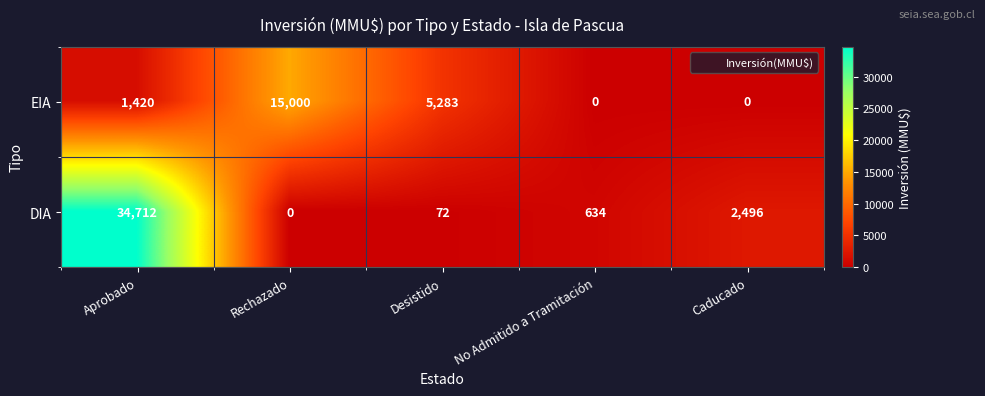

Which series has the largest total across all categories?

DIA